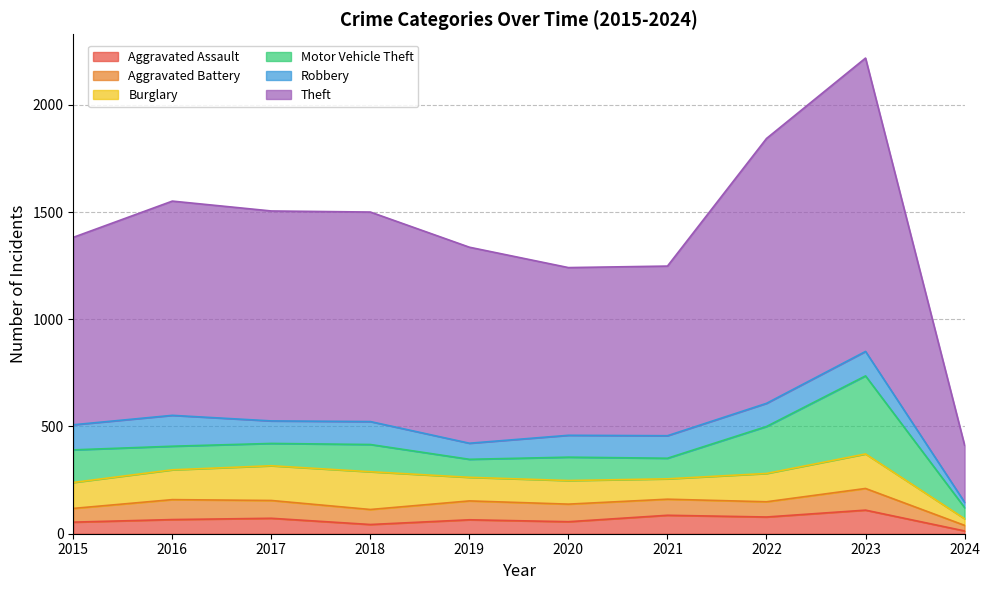

What is the smallest value displayed?

13